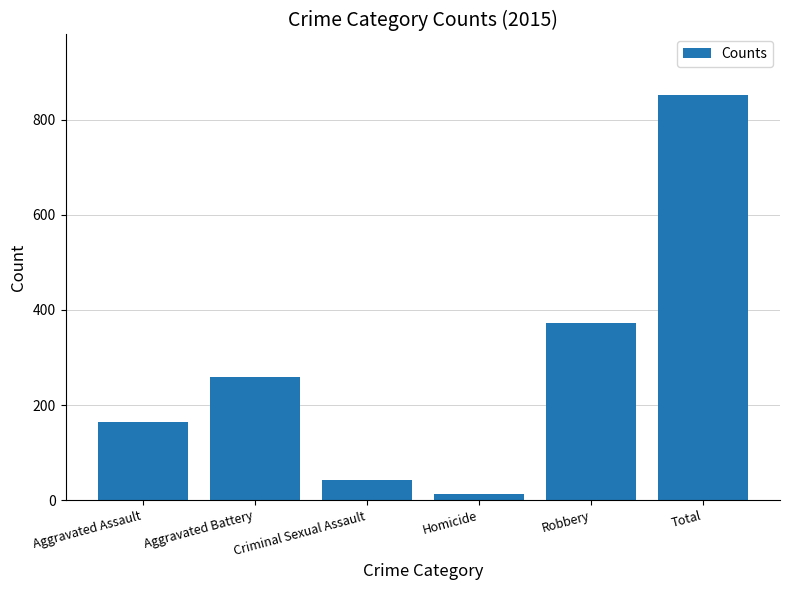

How many bars are there in total?

6